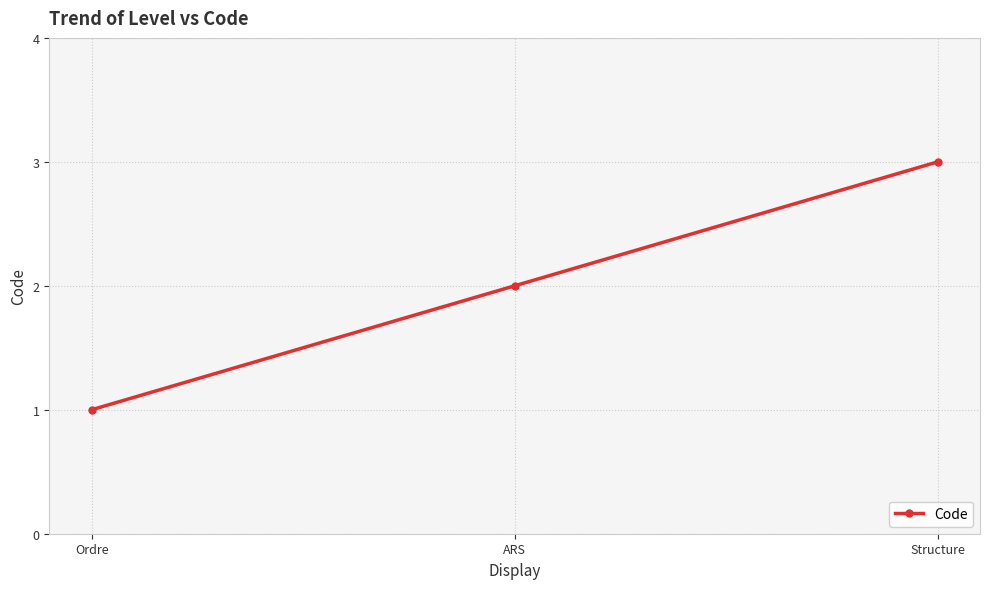

Reading left to right, list all the values displayed in this chart.

1	2	3